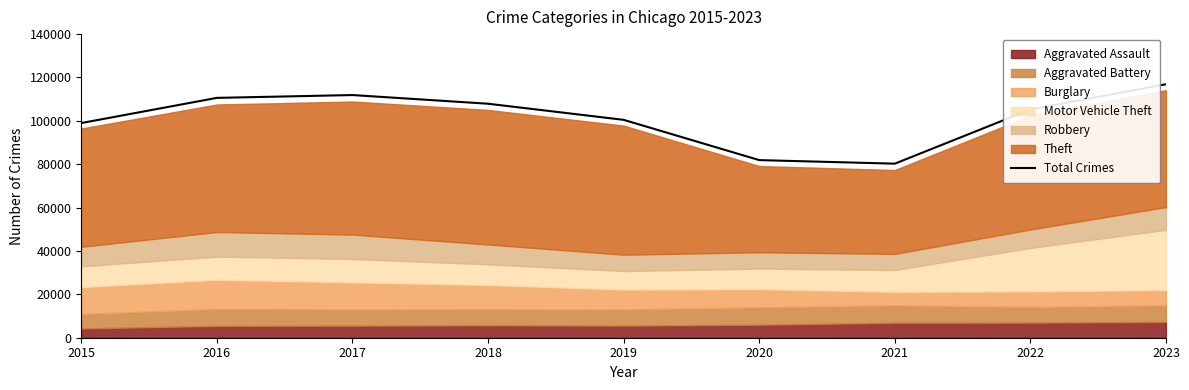

At which category does the chart reach its minimum across all series?

2021